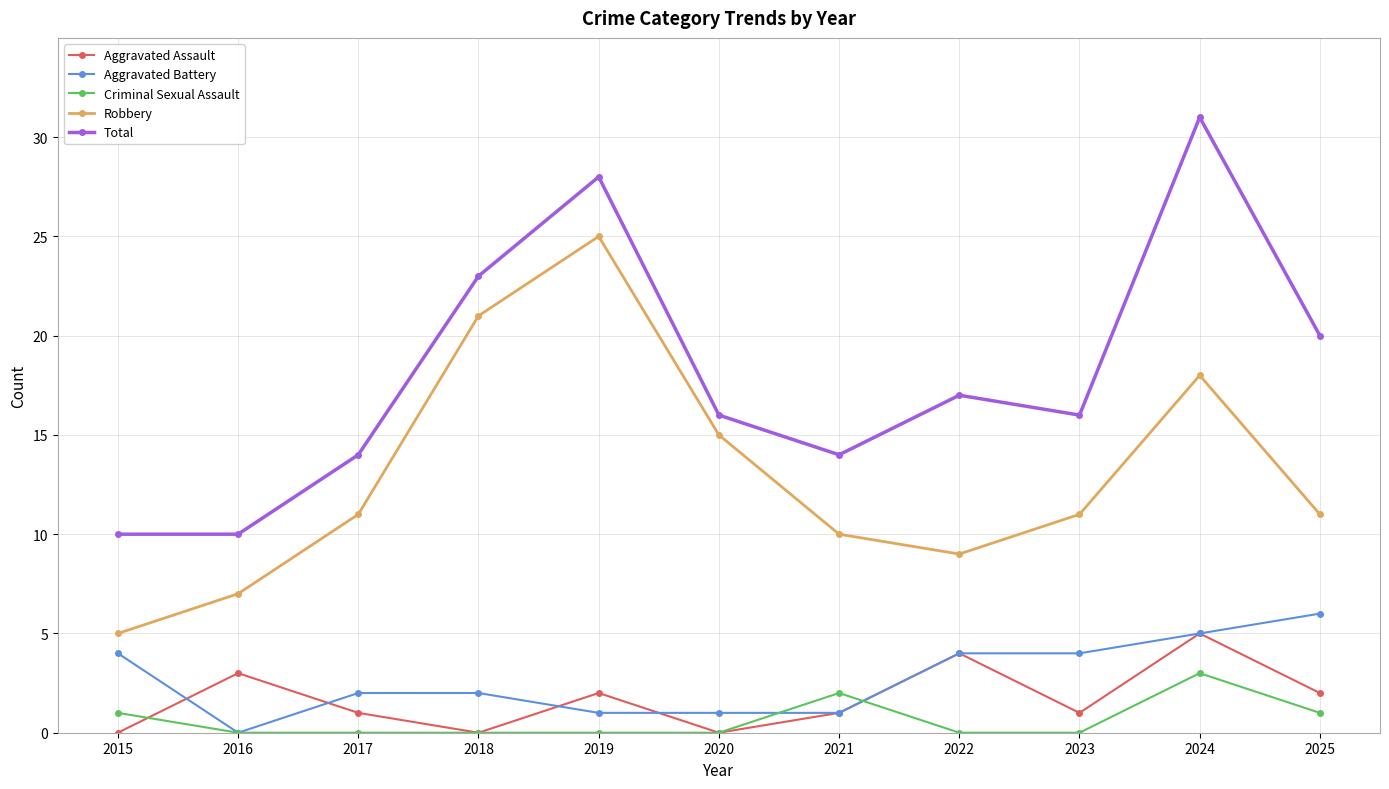

At which label does Aggravated Assault first exceed 1?

2016